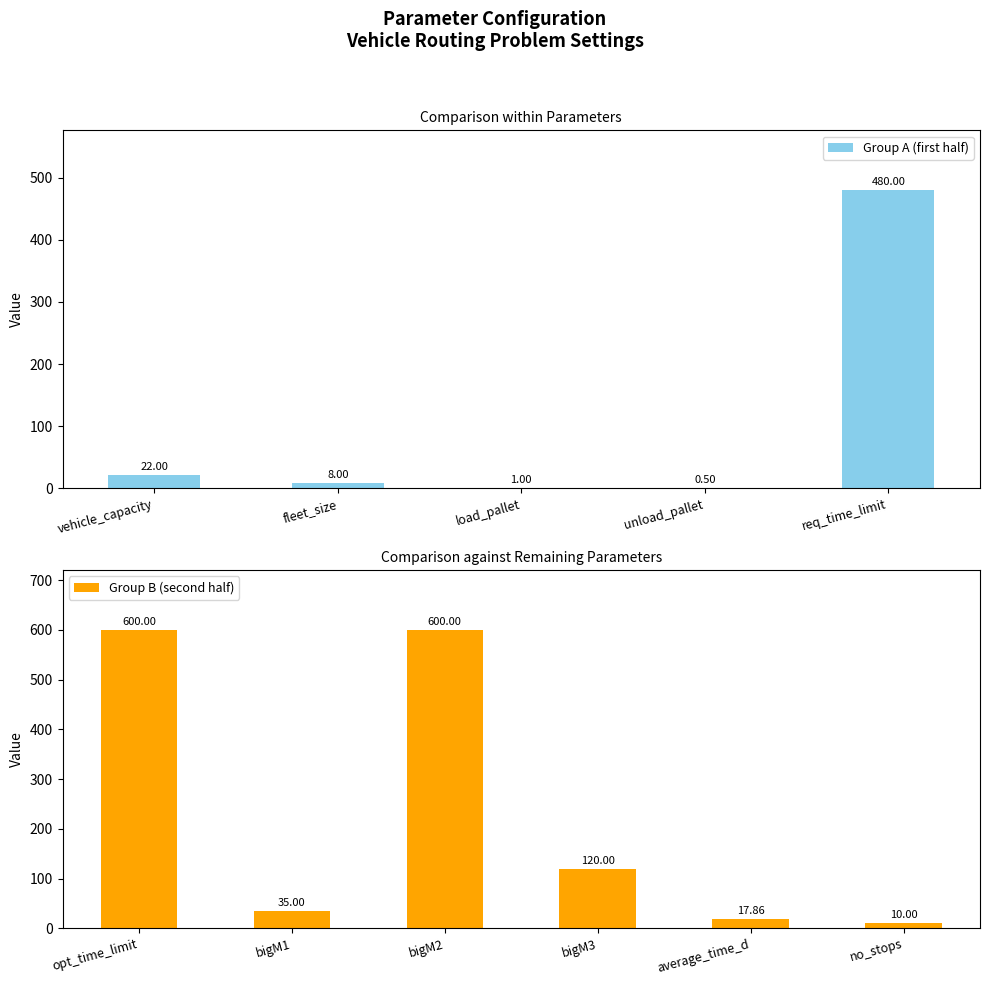

What position from the right is load_pallet?

9